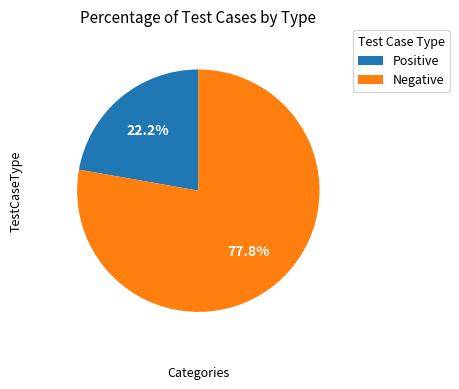

How many segments does this pie chart have?

2